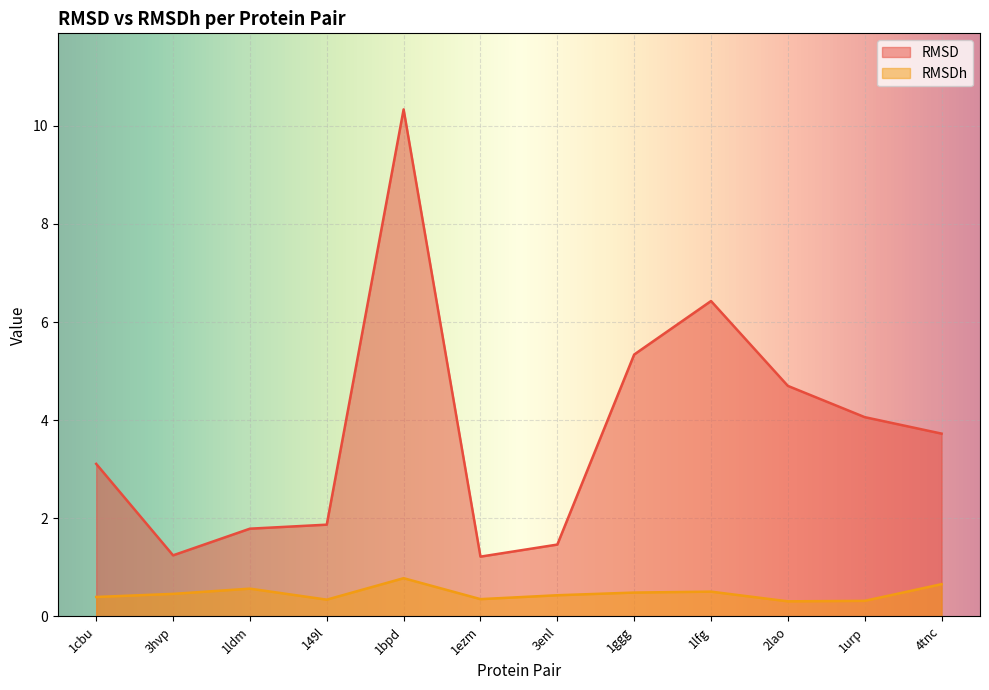

How many lines are shown in the chart?

2